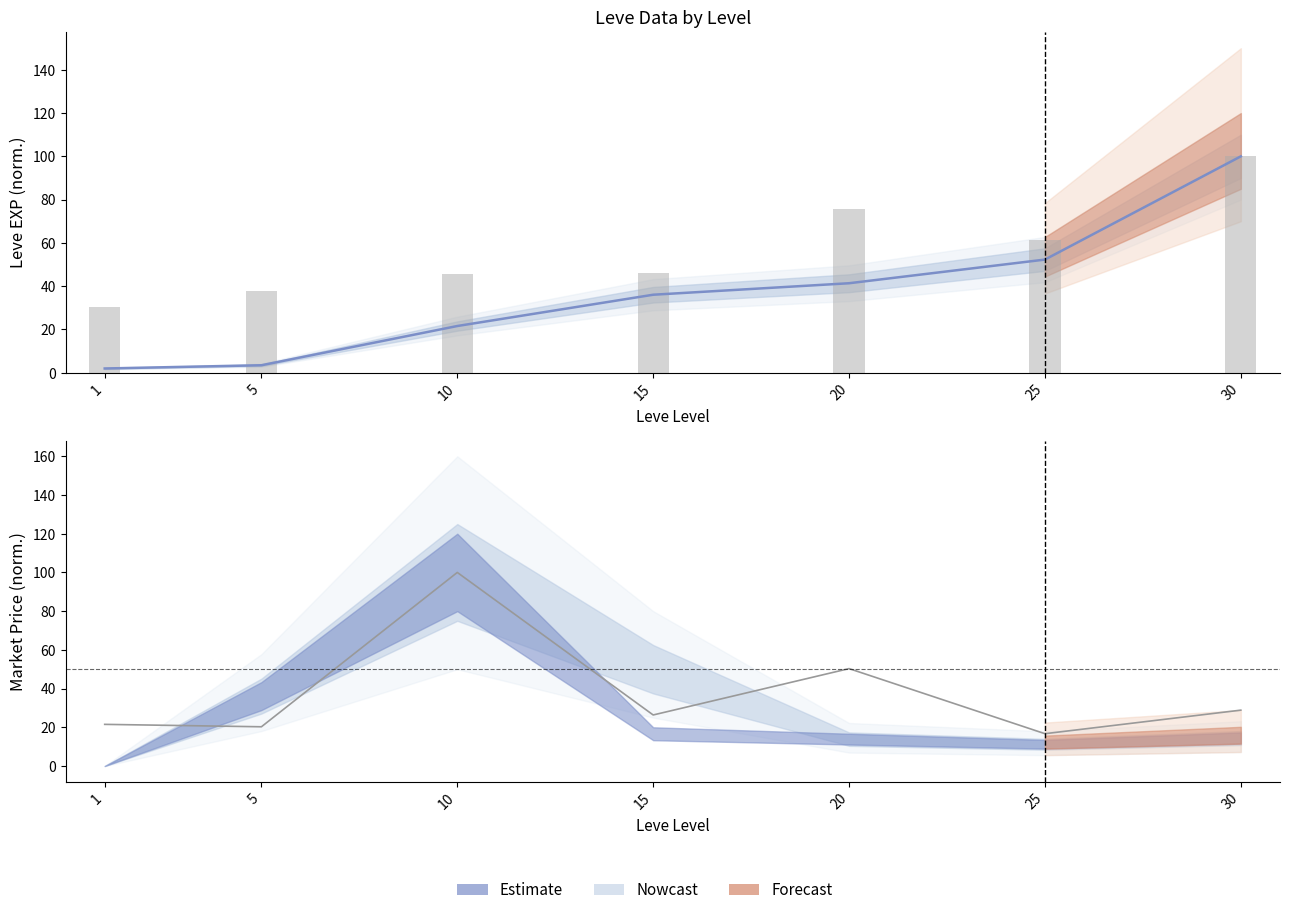

Which series changed the most between 1 and 5?

Leve Gil